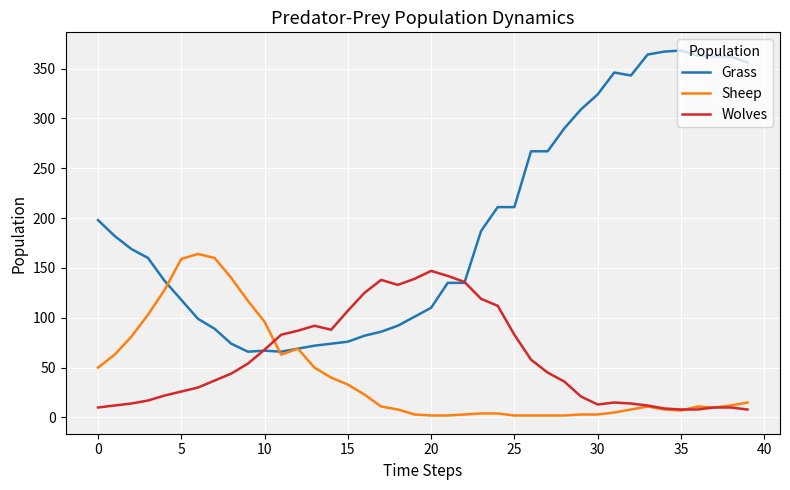

Which series has the largest total across all categories?

Grass